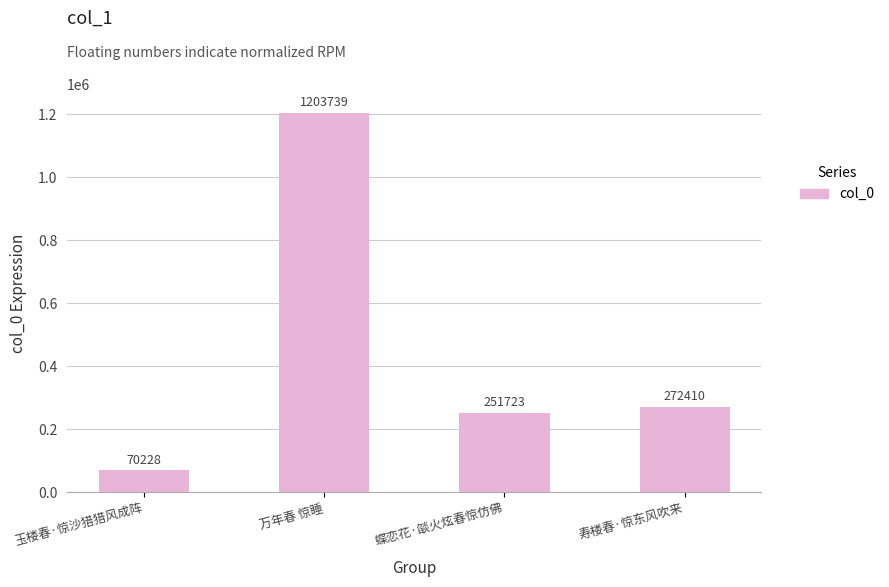

What is the label of the 3rd bar from the right?

万年春 惊睡